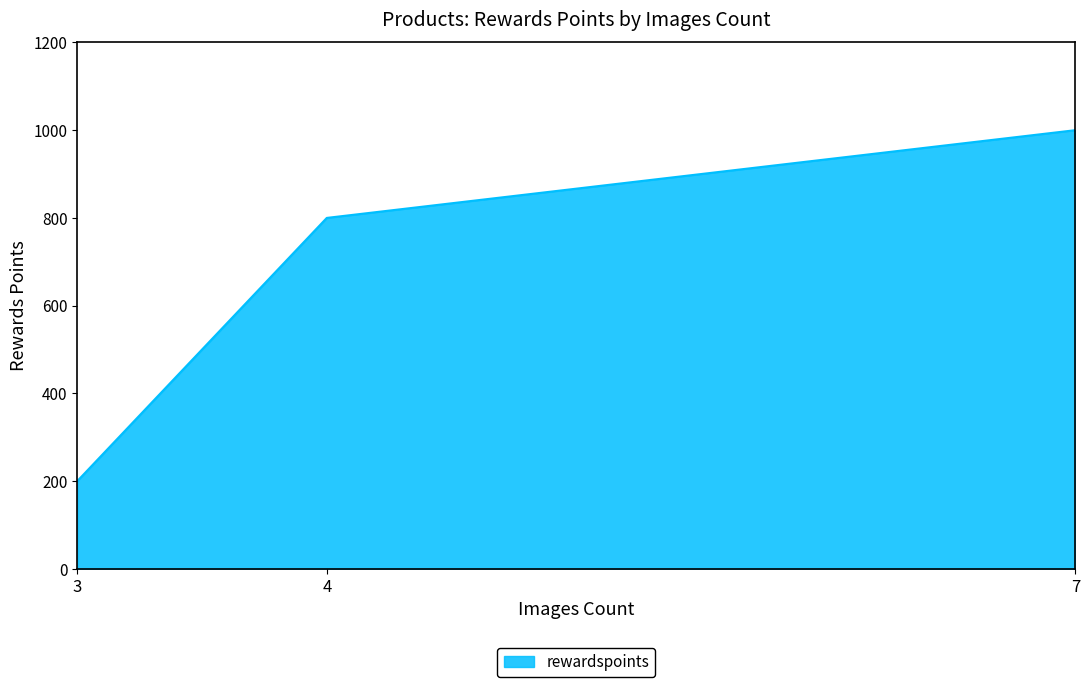

How many lines are shown in the chart?

1